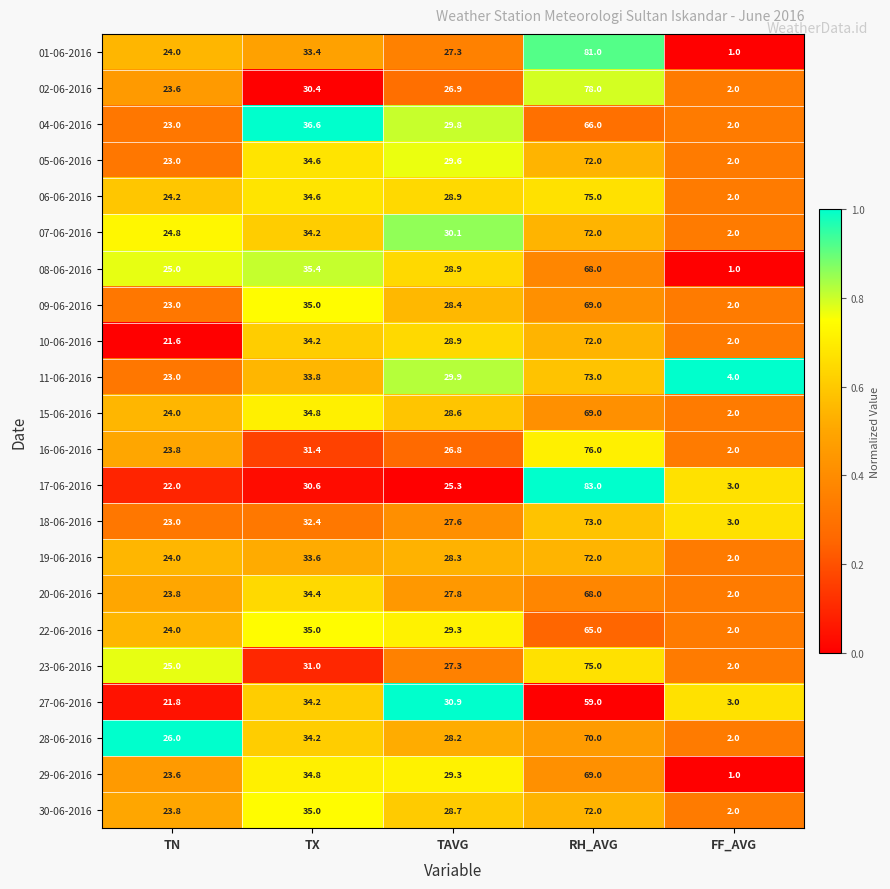

Which label corresponds to the smallest value in the chart?

FF_AVG